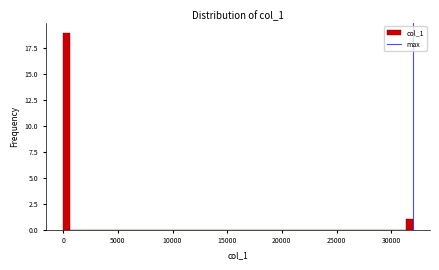

Read against the x-axis, roughly where is the centre of the tallest bar?

500